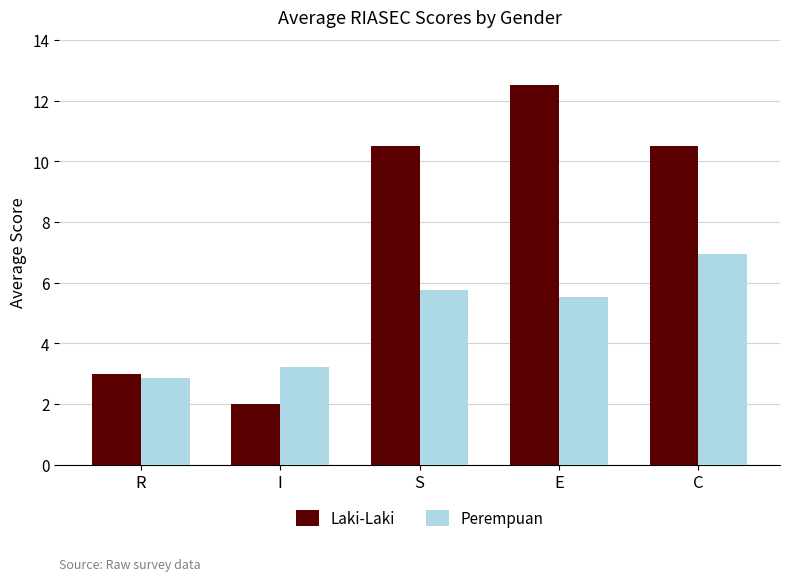

How many categories are shown in the chart?

5